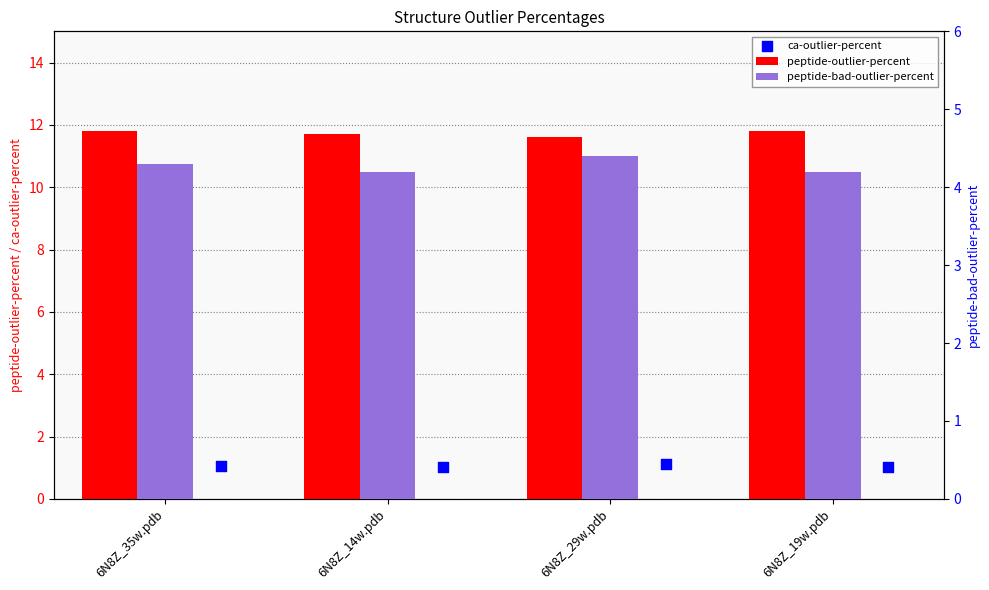

What are all the series names shown in the legend?

peptide-outlier-percent, ca-outlier-percent, peptide-bad-outlier-percent